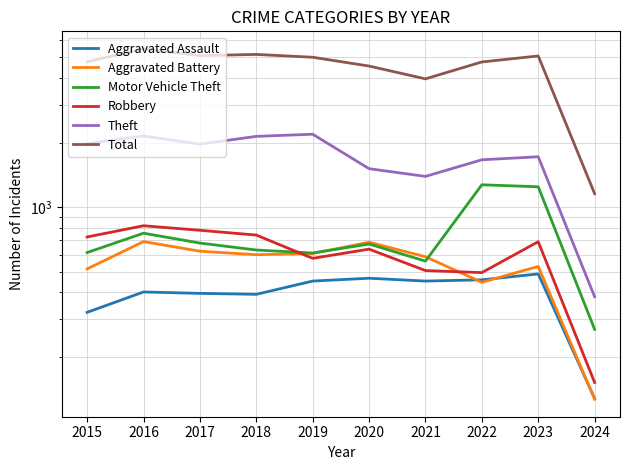

Which series has the largest total across all categories?

Total